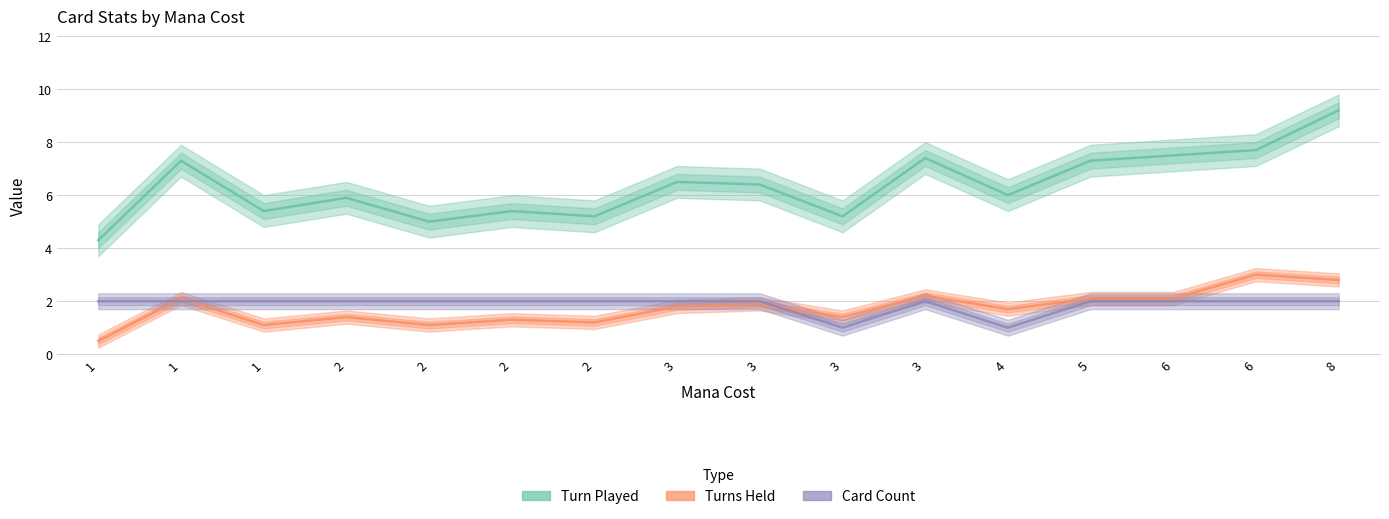

What is the total value across all series at 3?

10.3